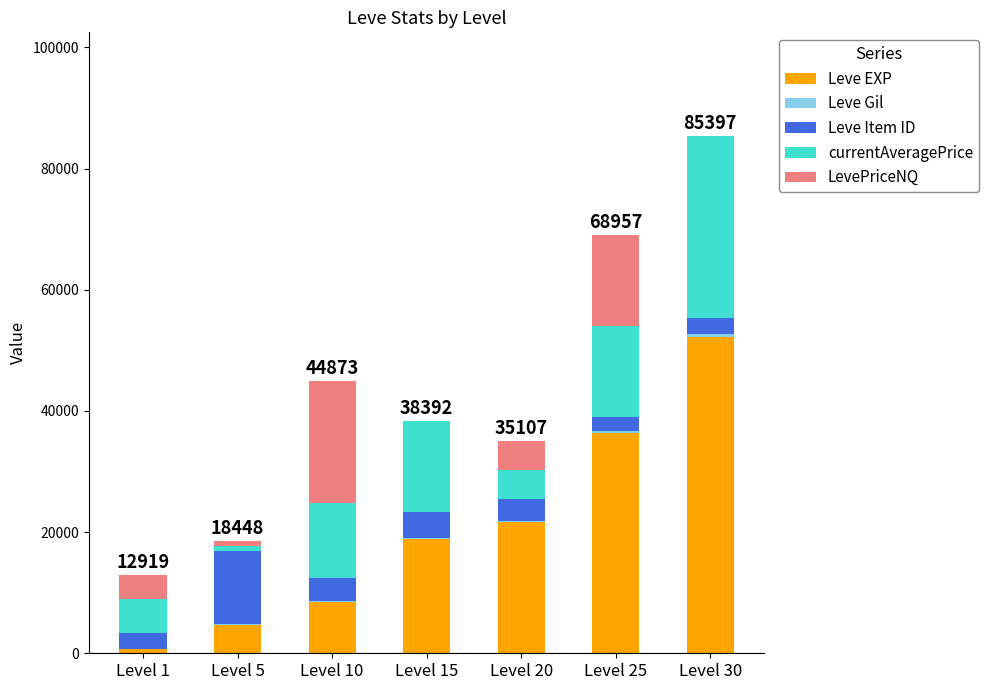

What is the maximum value for Leve EXP?

52220